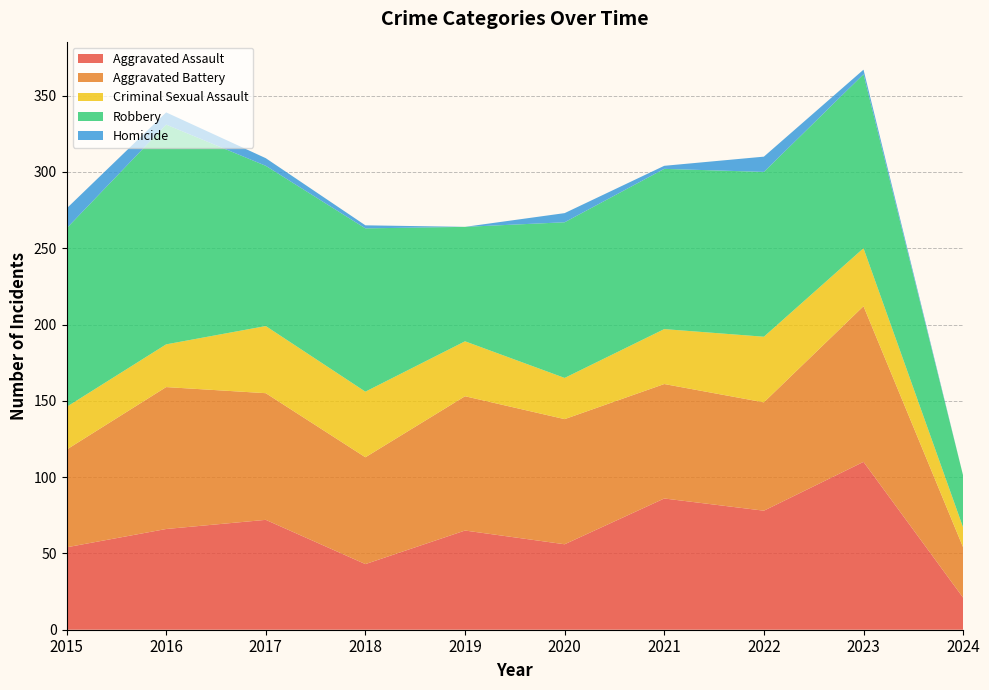

Reading left to right, transcribe all the data shown in this chart.

Aggravated Assault: 54	66	72	43	65	56	86	78	110	21
Aggravated Battery: 64	93	83	70	88	82	75	71	102	33
Criminal Sexual Assault: 28	28	44	43	36	27	36	43	38	13
Robbery: 117	144	105	107	75	102	105	108	114	34
Homicide: 13	8	5	2	0	6	2	10	3	0